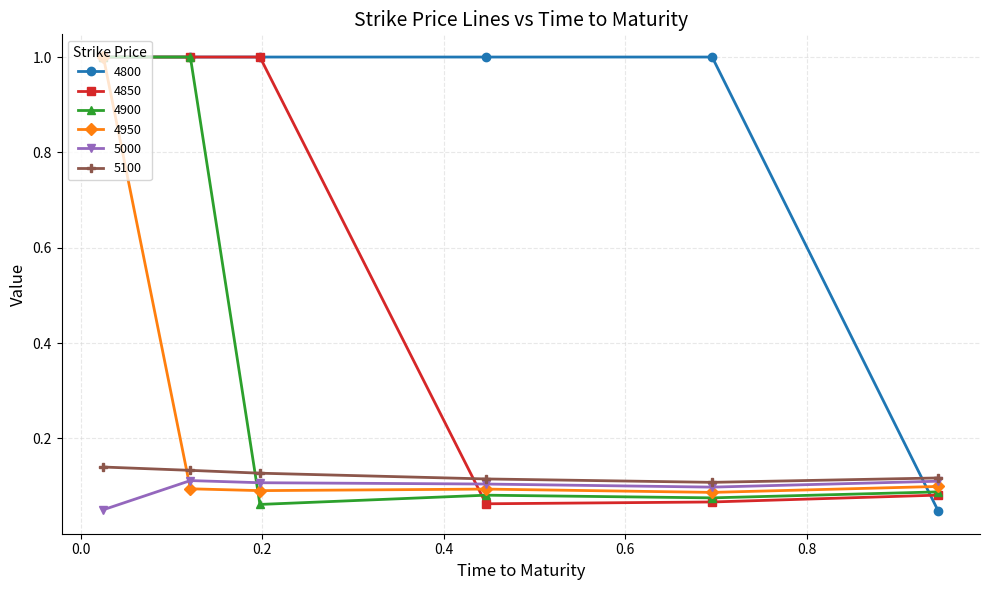

True or false: 5000 has more than 2 interior local peaks.

False